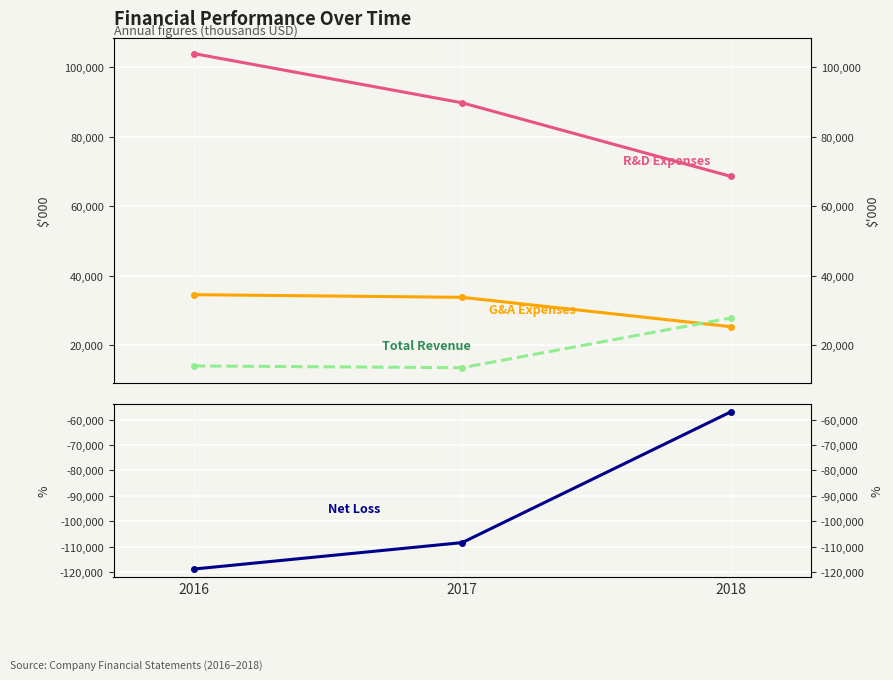

How many series are shown in this chart?

4